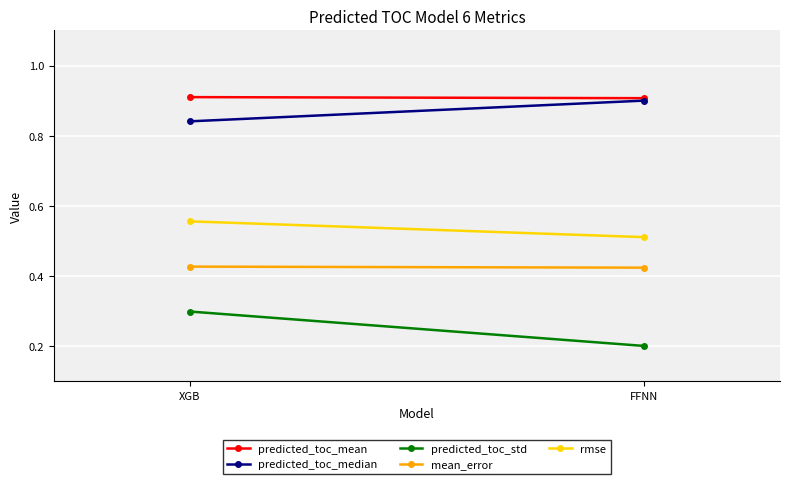

What is the highest value of the predicted_toc_mean series?

0.9